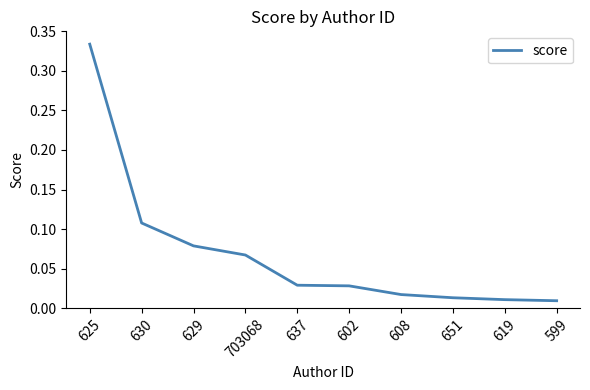

What position from the right is 703068?

7